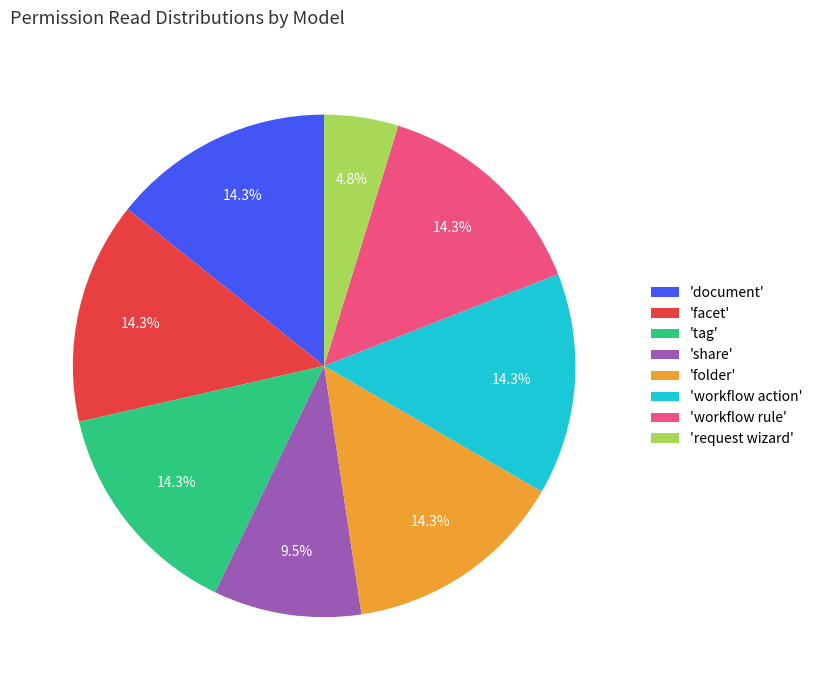

Is 'document' the majority of the pie?

No